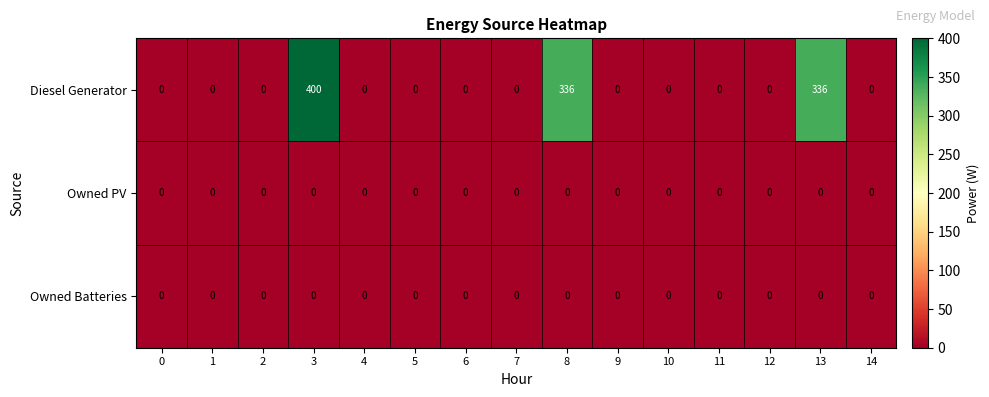

Is it true that Owned Batteries equals 0 at 5?

True